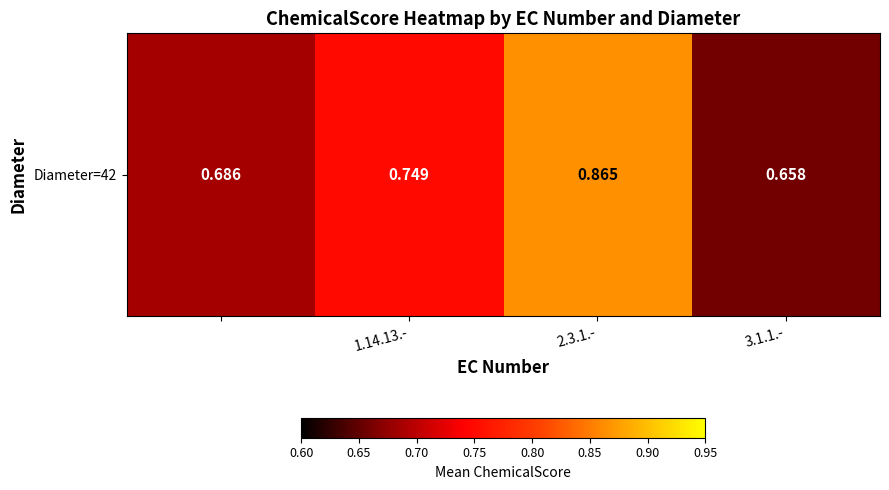

What is the average value?

0.7